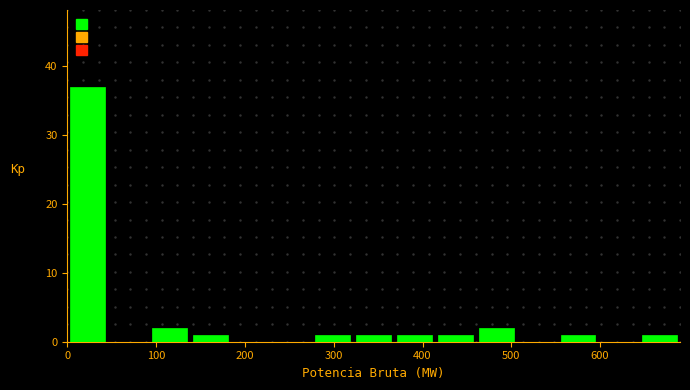

Reading left to right, list every bar in this chart as the range it spans on the x-axis followed by its height. Neither the bar edges nor the heights are printed on the chart, so give them approximately, as read against the axes.

0 to 46: 37
46 to 92: 0
92 to 138: 2
138 to 184: 1
184 to 230: 0
230 to 276: 0
276 to 322: 1
322 to 368: 1
368 to 414: 1
414 to 460: 1
460 to 506: 2
506 to 552: 0
552 to 598: 1
598 to 644: 0
644 to 690: 1